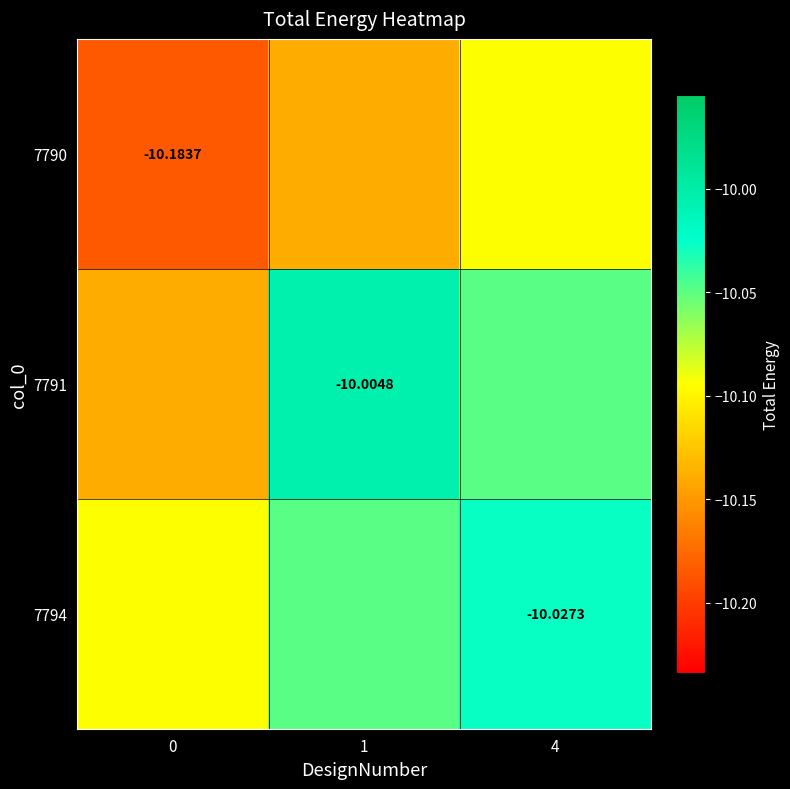

Which has a higher value, 4 or 1?

4